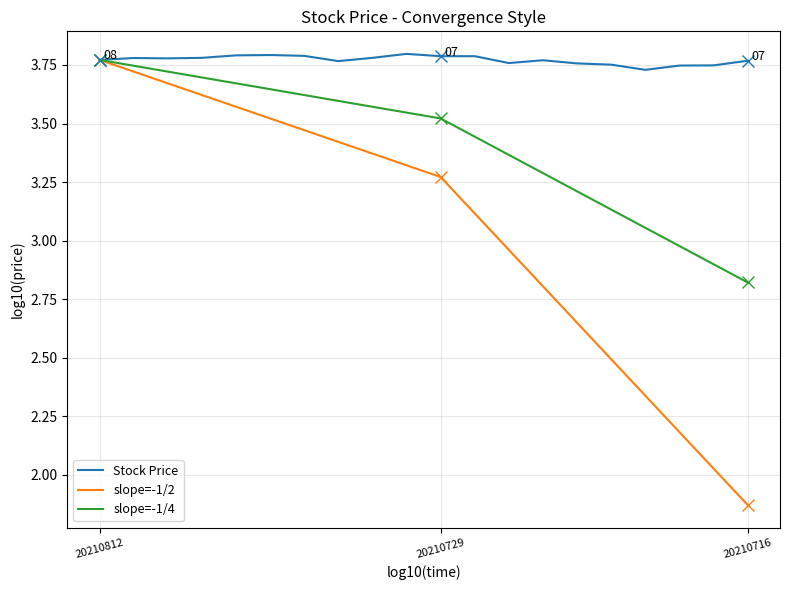

Is it true that the value at 20210804 is 3.8?

True